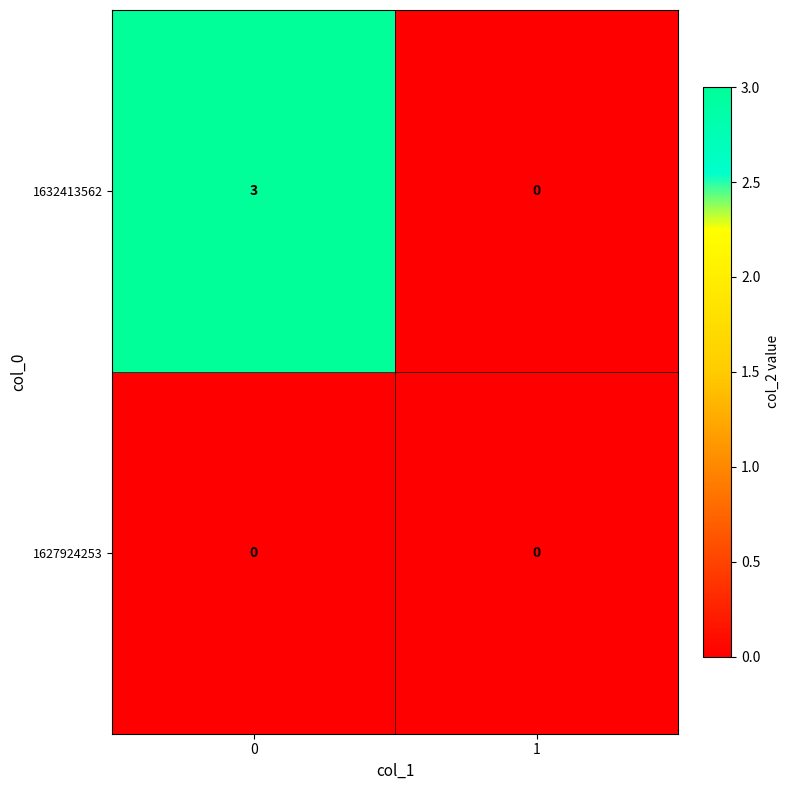

Rank the series by their average value, from highest to lowest.

1632413562, 1627924253